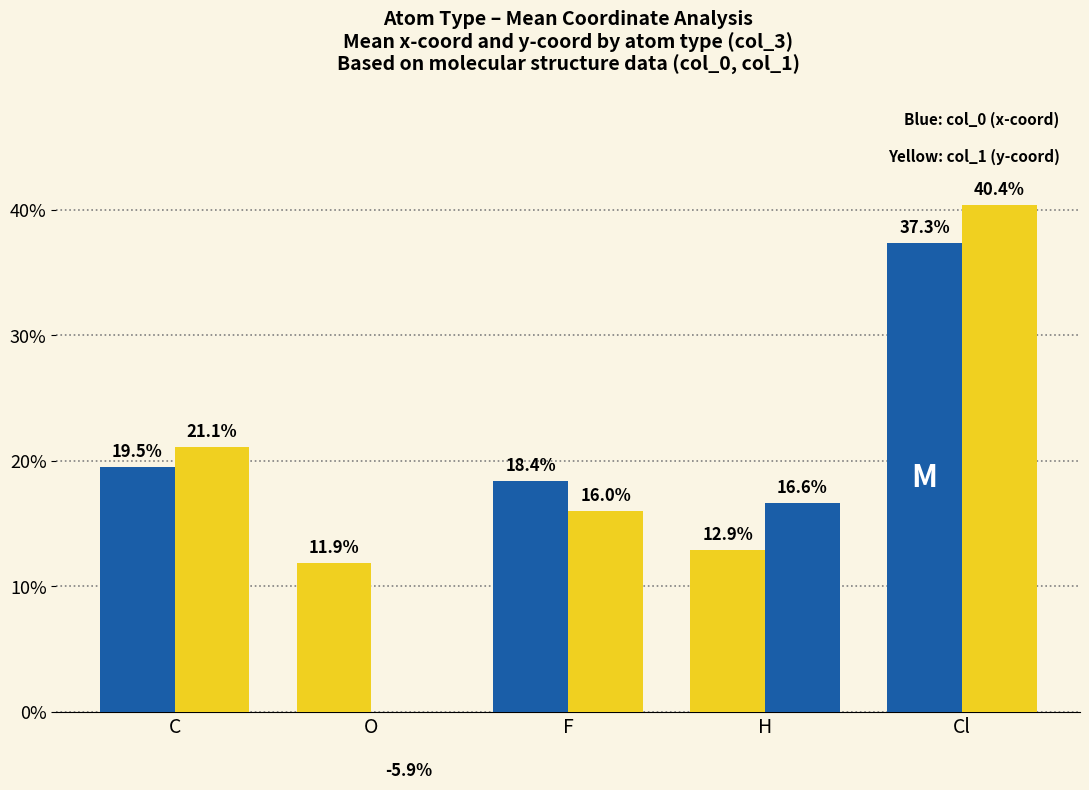

Is the value of col_0 (x-coord) at H greater than the value of col_1 (y-coord) at C?

No